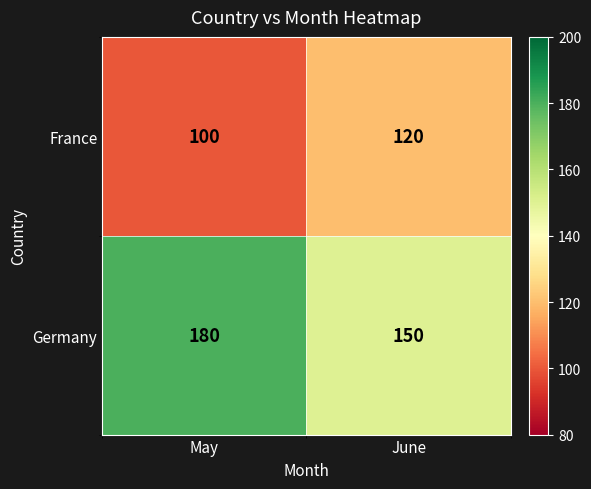

At which category is the sum across all series the highest?

May